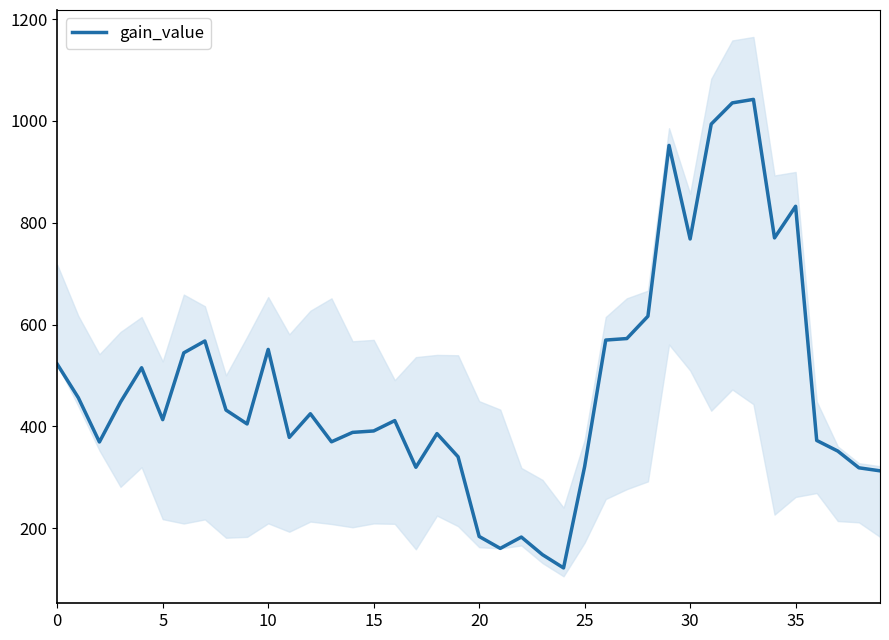

What is the highest value of the gain_value series?

1042.4